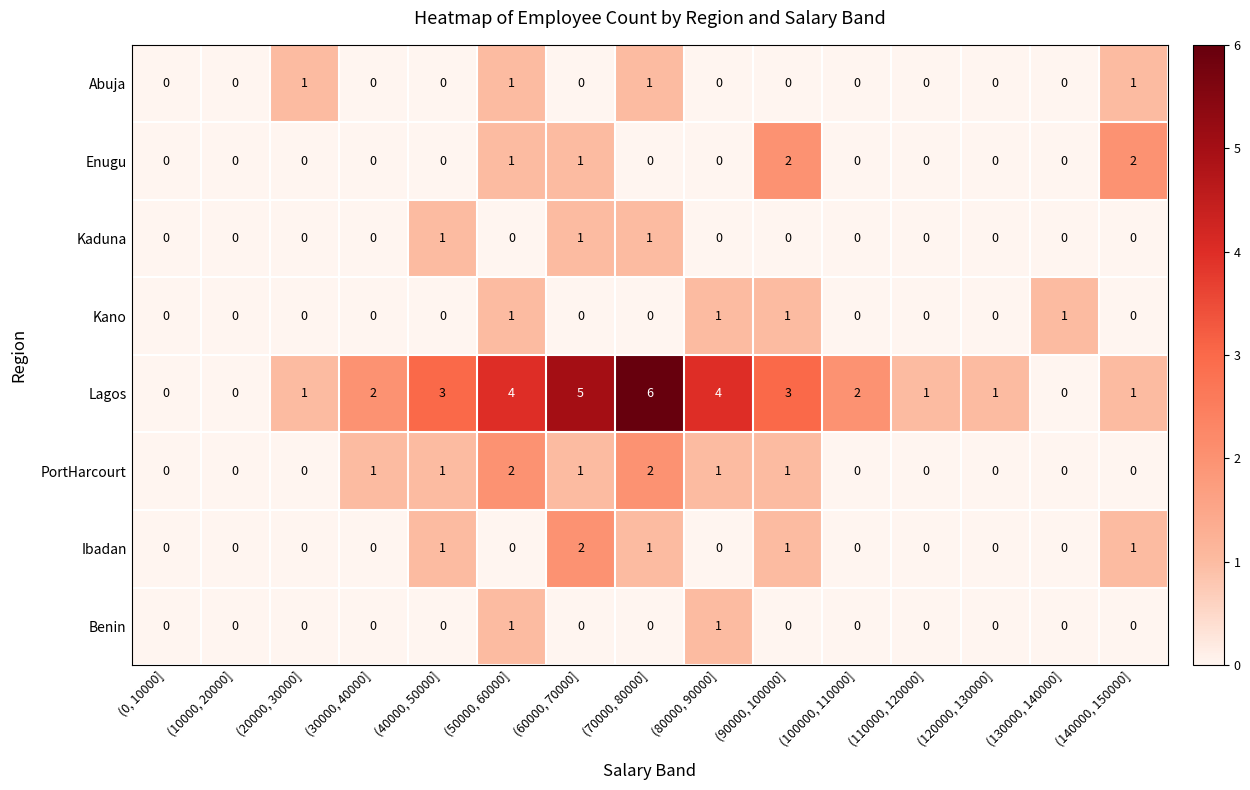

What is the total value across all series at (70000, 80000]?

11